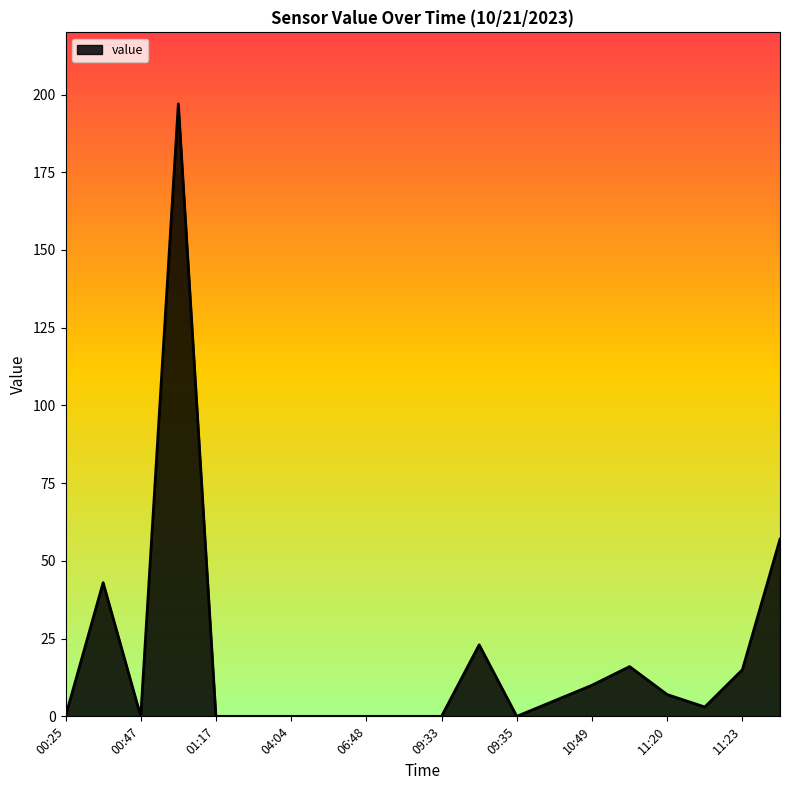

What is the difference between the maximum and minimum values?

197